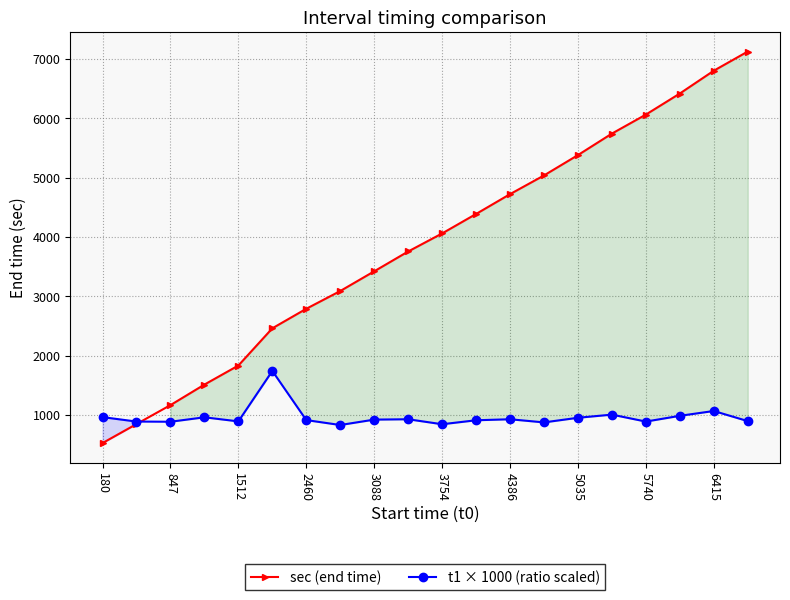

Where is t1 × 1000 (ratio scaled) nearest to the value 1286?

6415